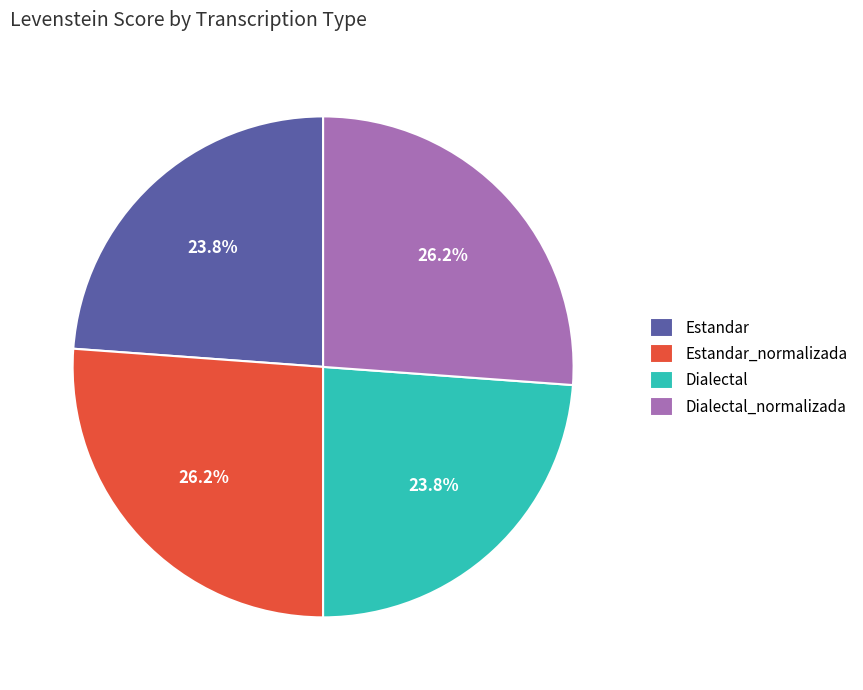

How many slices are in this pie chart?

4